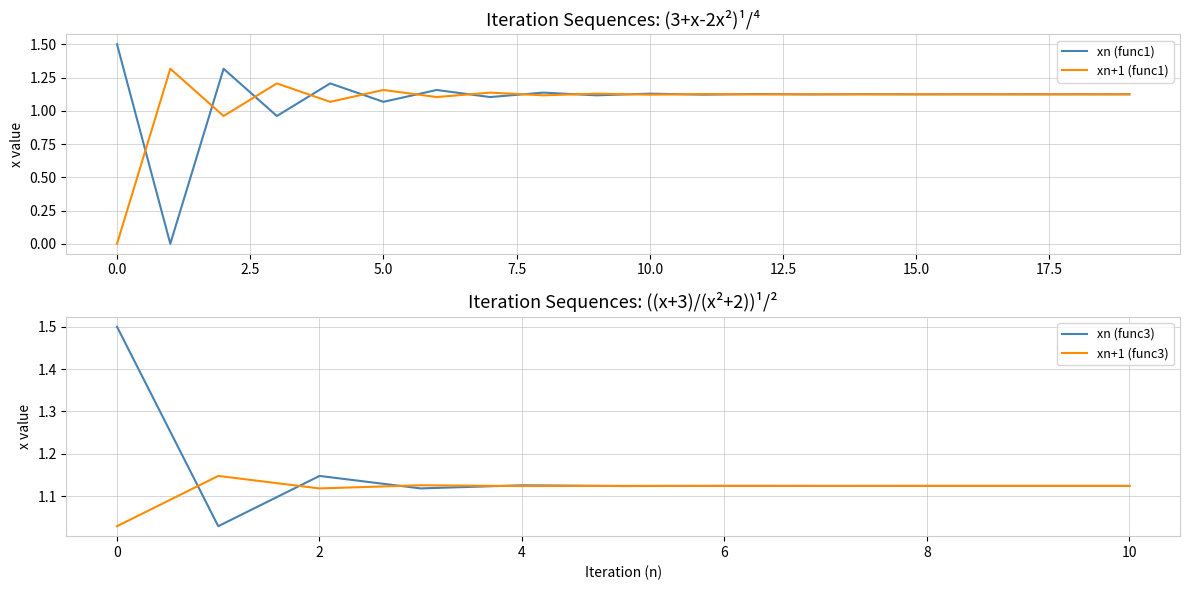

How many intersections are there between xn+1 (func1) and xn (func1)?

19